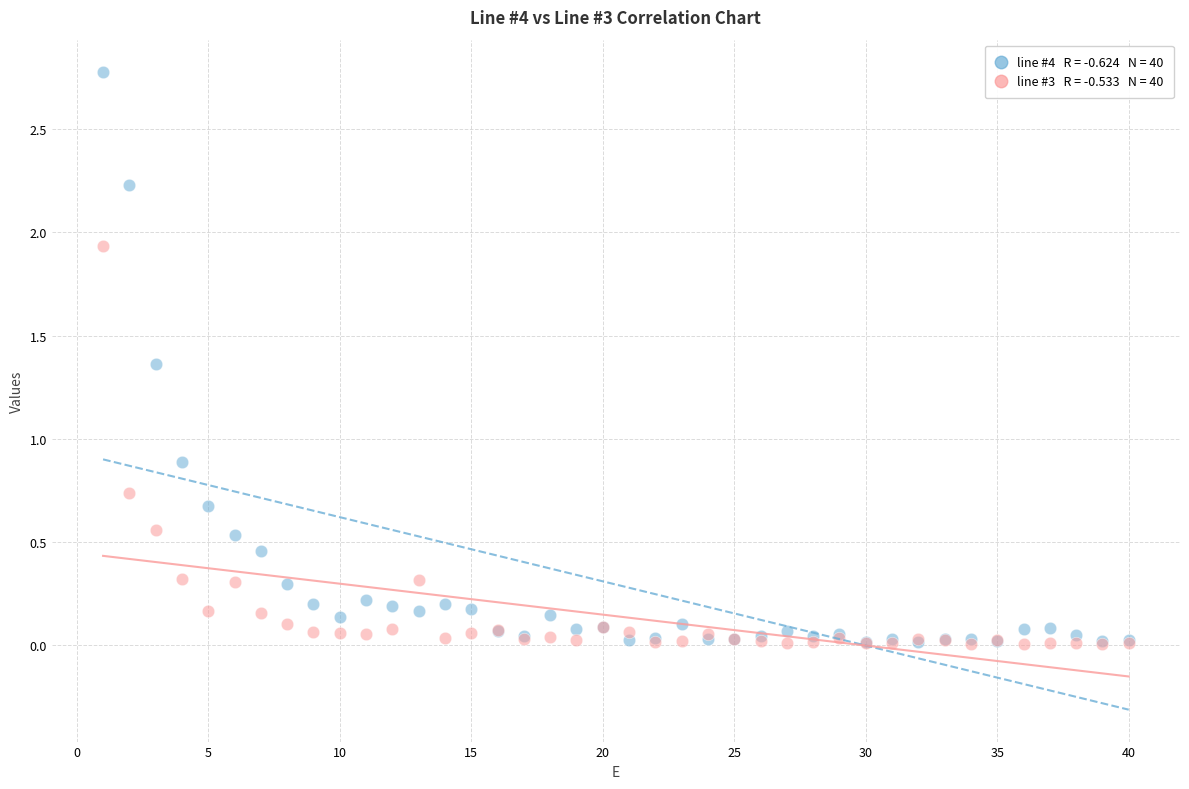

Across all series, what Y value is closest to 1?

0.9